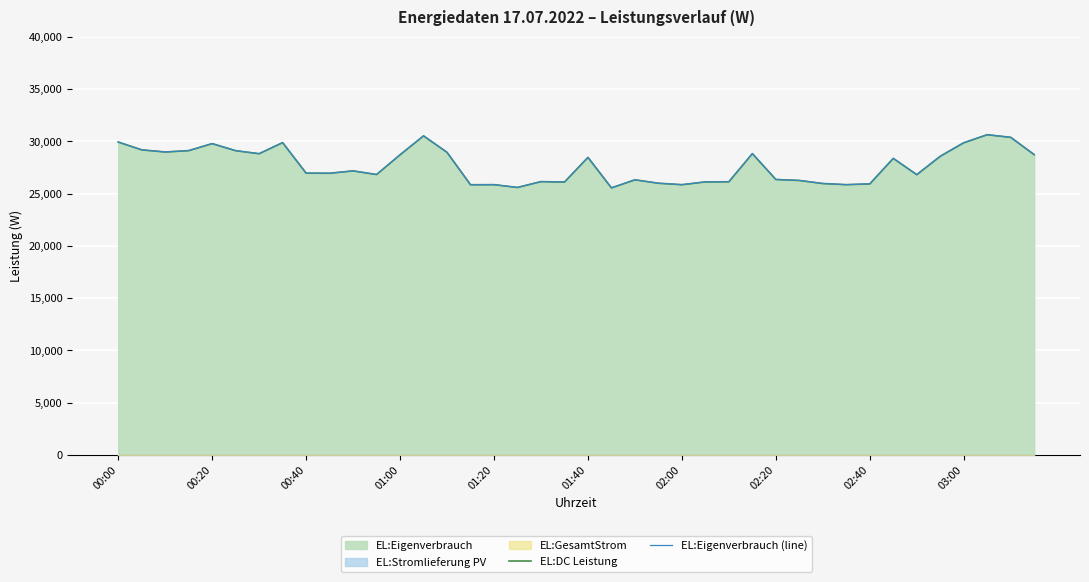

True or false: EL:Eigenverbrauch (line) has a value of 26262 at 29.

True